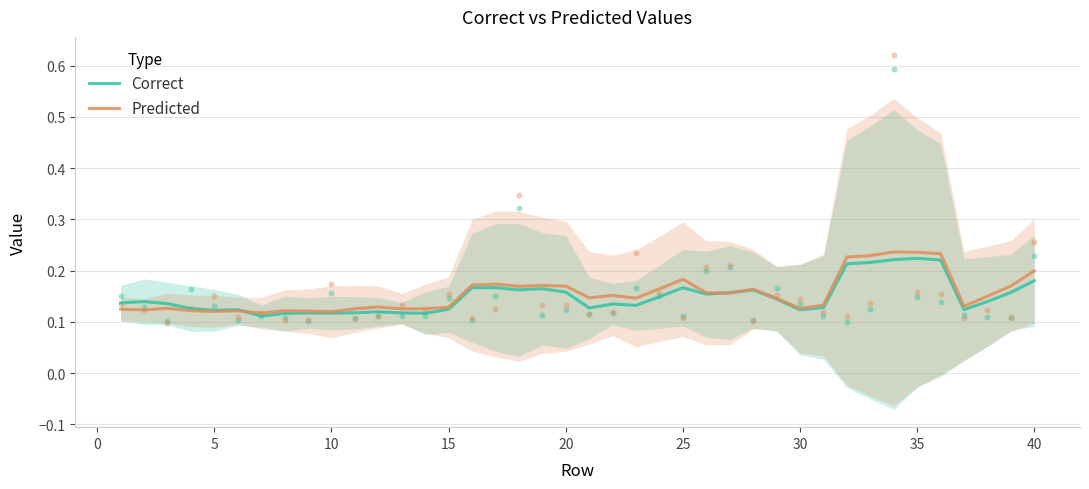

Which series has the largest total across all categories?

Predicted